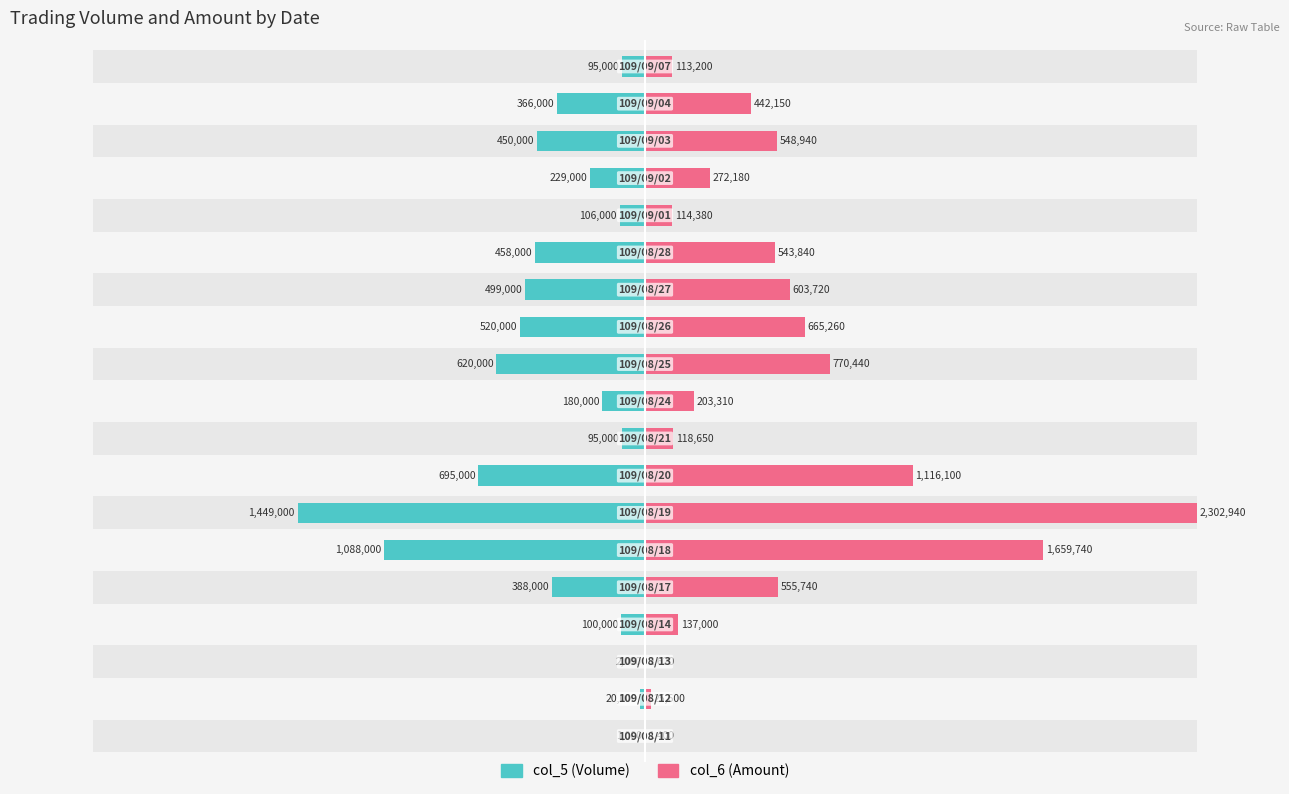

Which series has the largest total across all categories?

col_6 (Amount)